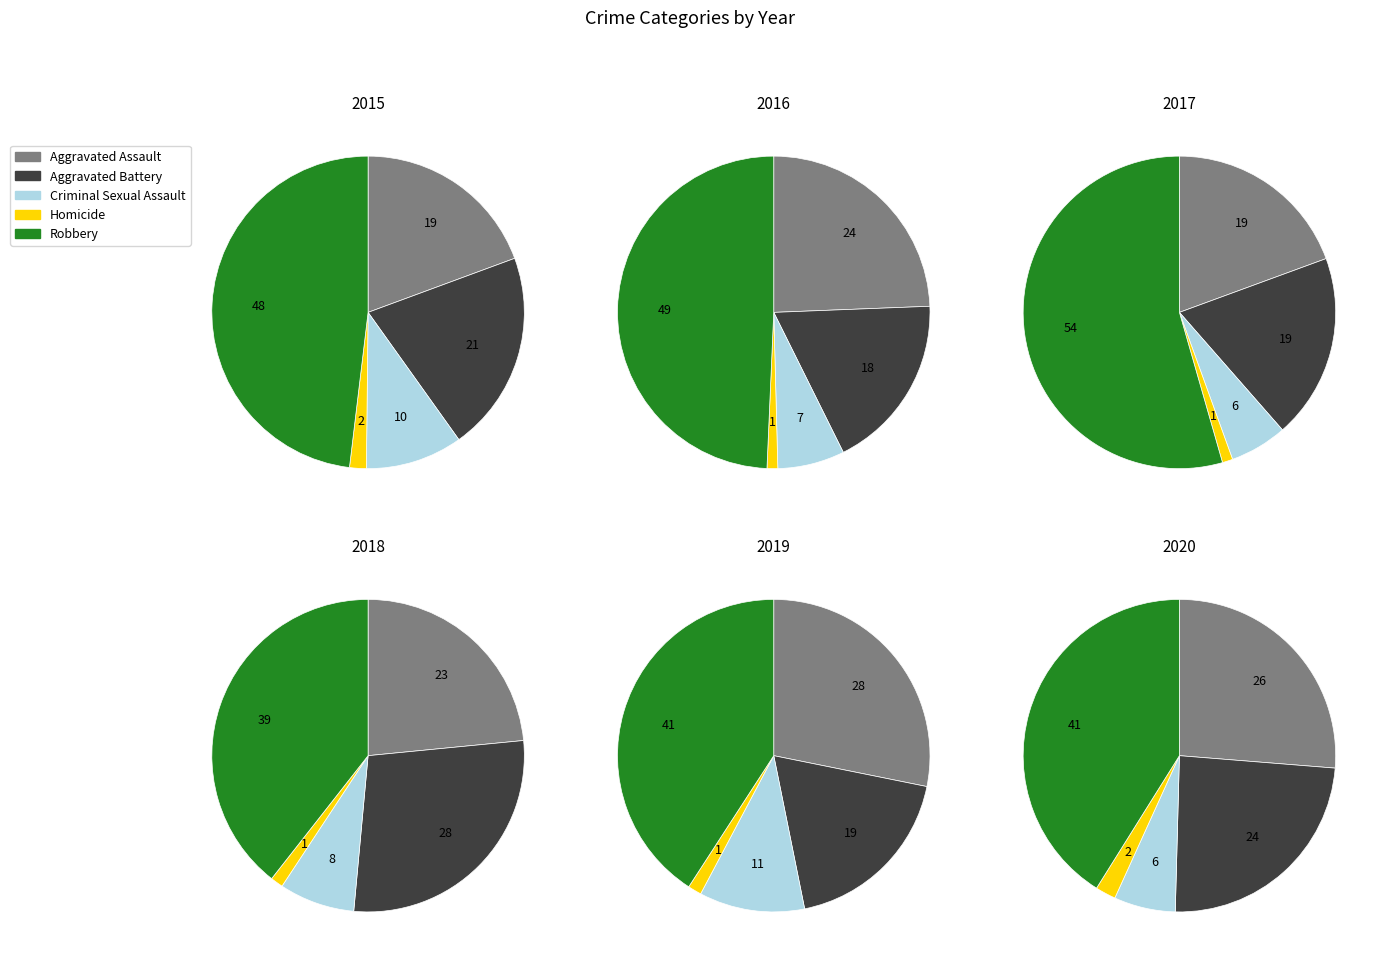

How many slices are in this pie chart?

5